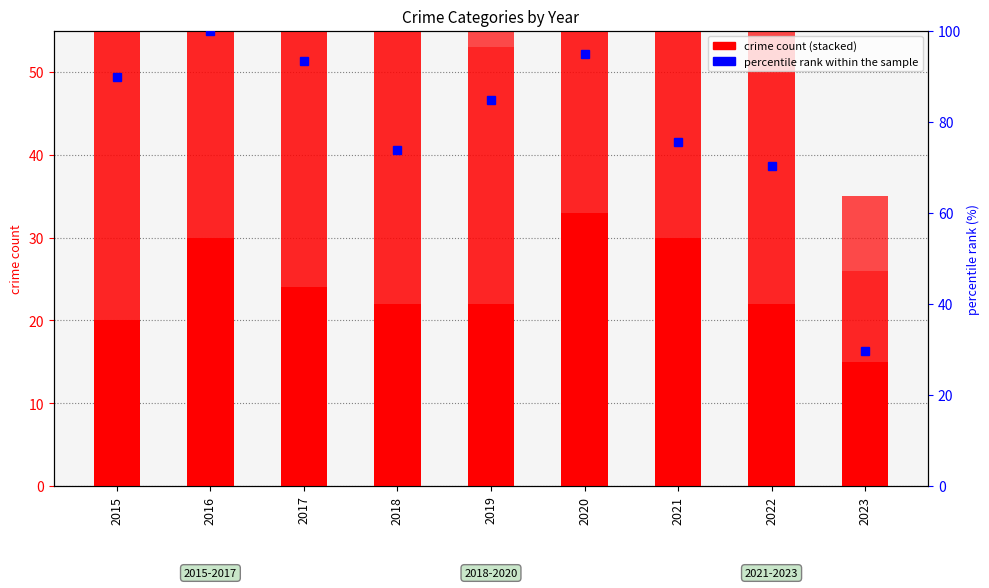

Which label corresponds to the largest value in the chart?

2016